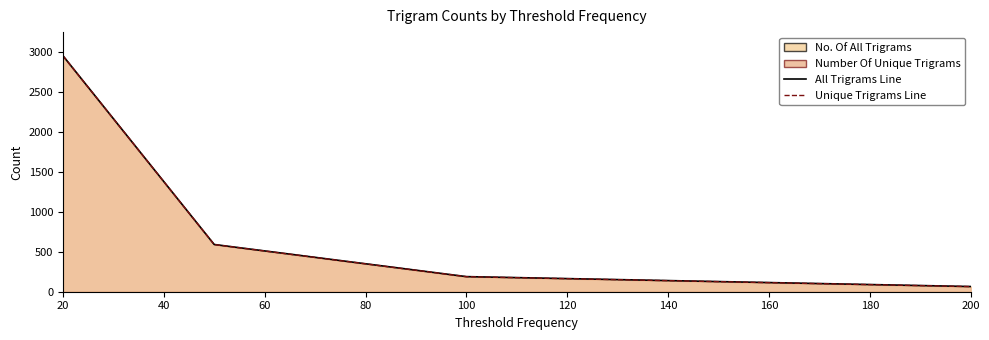

At how many categories does at least one series exceed 1928?

1